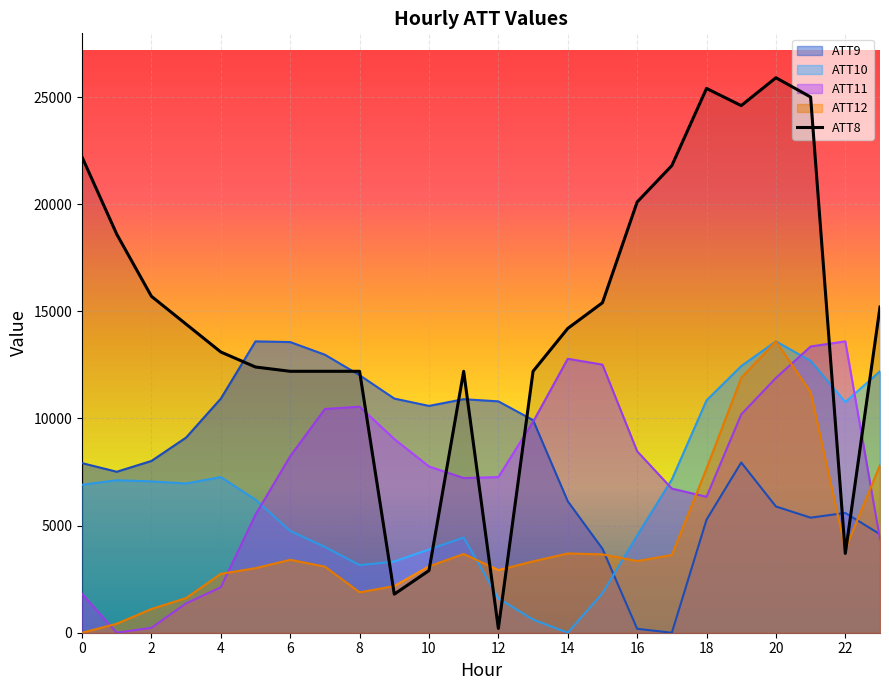

What is the highest value of the ATT8 series?

25900.0